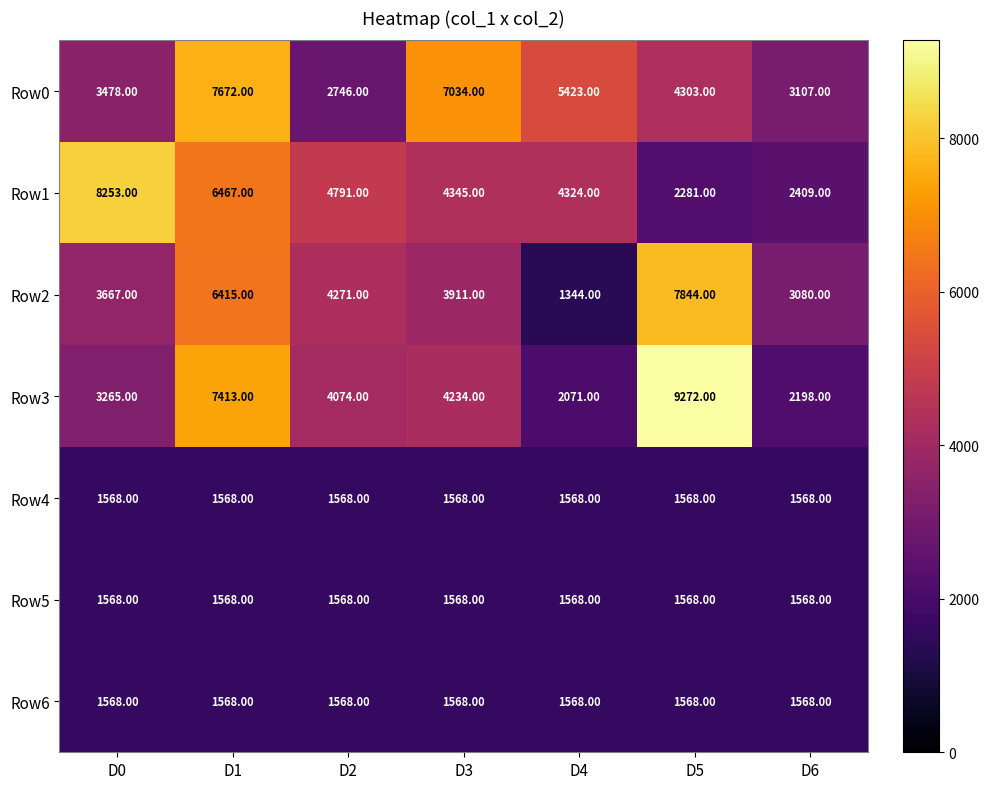

Which series has the largest total across all categories?

Row0